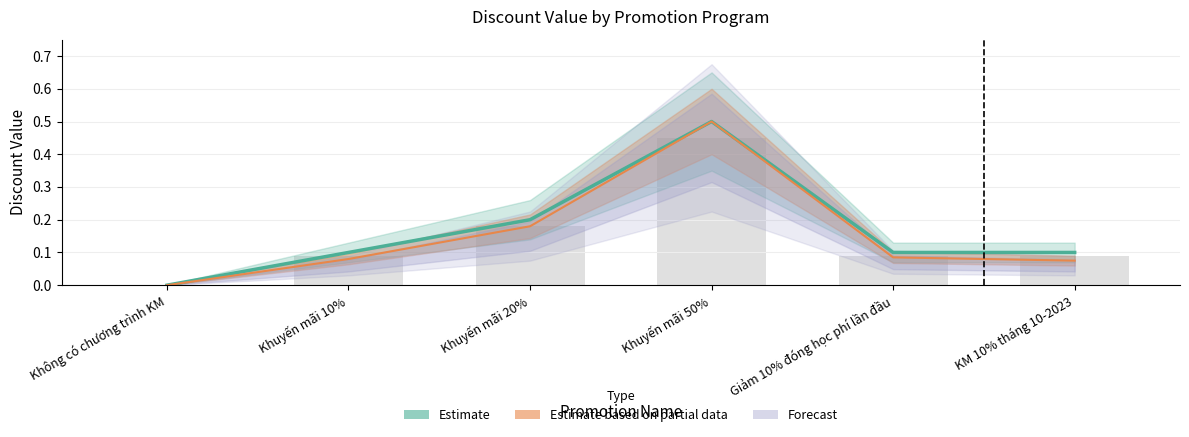

Are the bars grouped side by side (vs. stacked)?

No